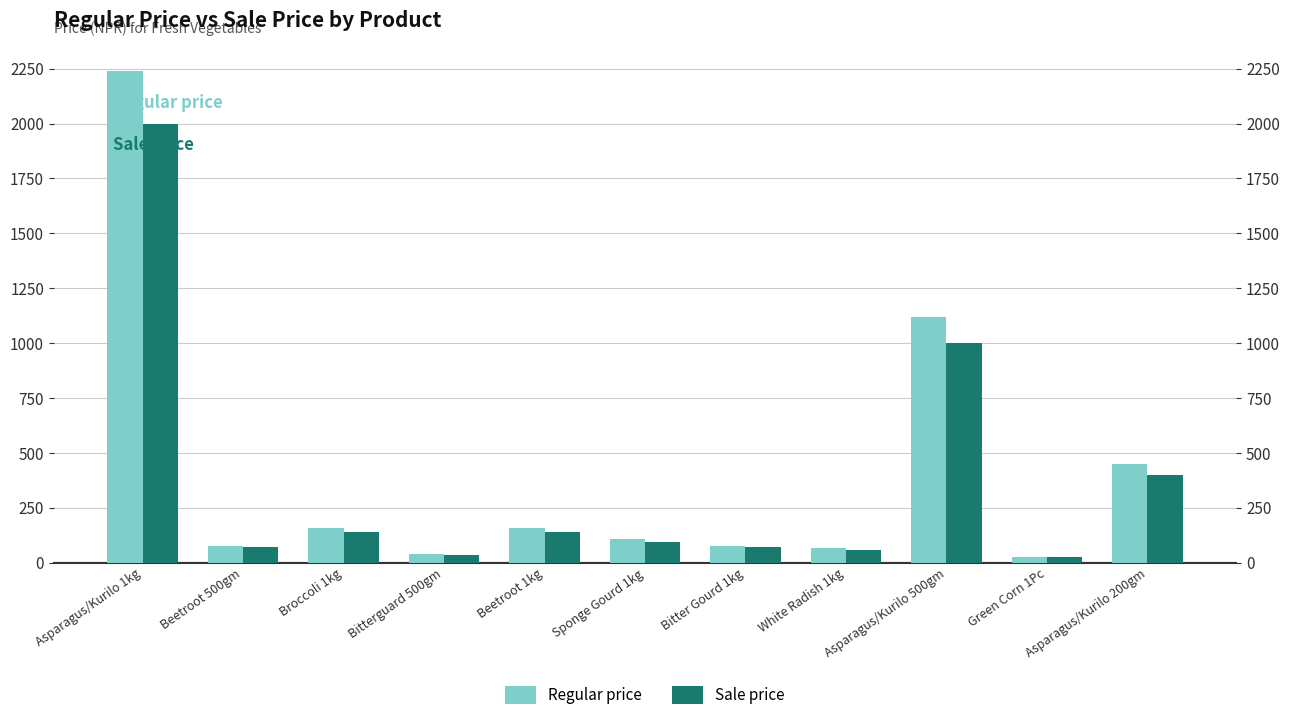

Reading right to left, what are all the values shown in this chart?

Regular price: 448.0	28.0	1120.0	67.2	78.4	106.4	156.8	39.2	156.8	78.4	2240.0
Sale price: 400.0	25.0	1000.0	60.0	70.0	95.0	140.0	35.0	140.0	70.0	2000.0